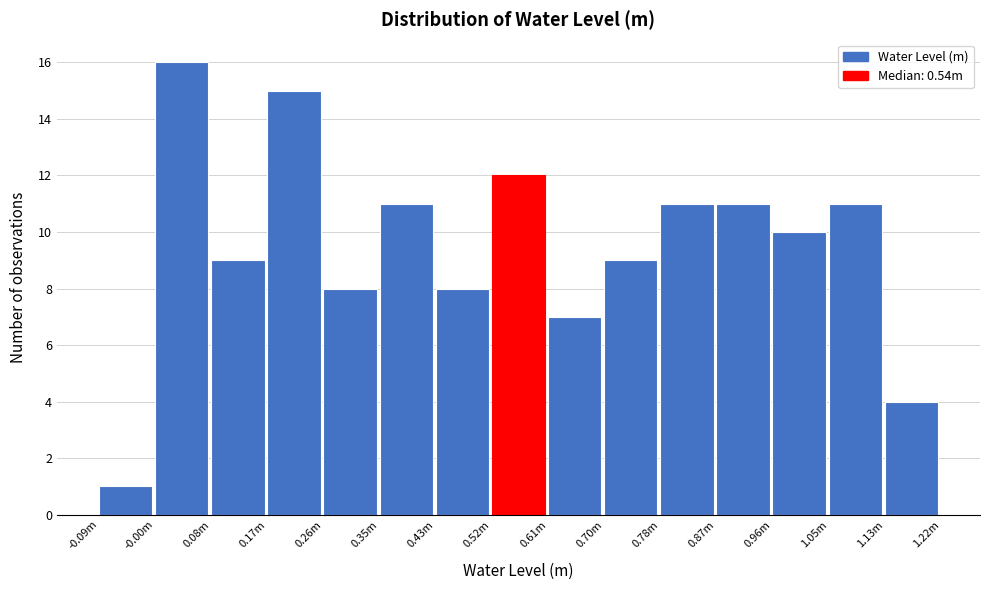

Reading right to left, what are all the values shown in this chart?

1.13m=4	1.05m=11	0.96m=10	0.87m=11	0.78m=11	0.70m=9	0.61m=7	0.52m=12	0.43m=8	0.35m=11	0.26m=8	0.17m=15	0.08m=9	-0.00m=16	-0.09m=1